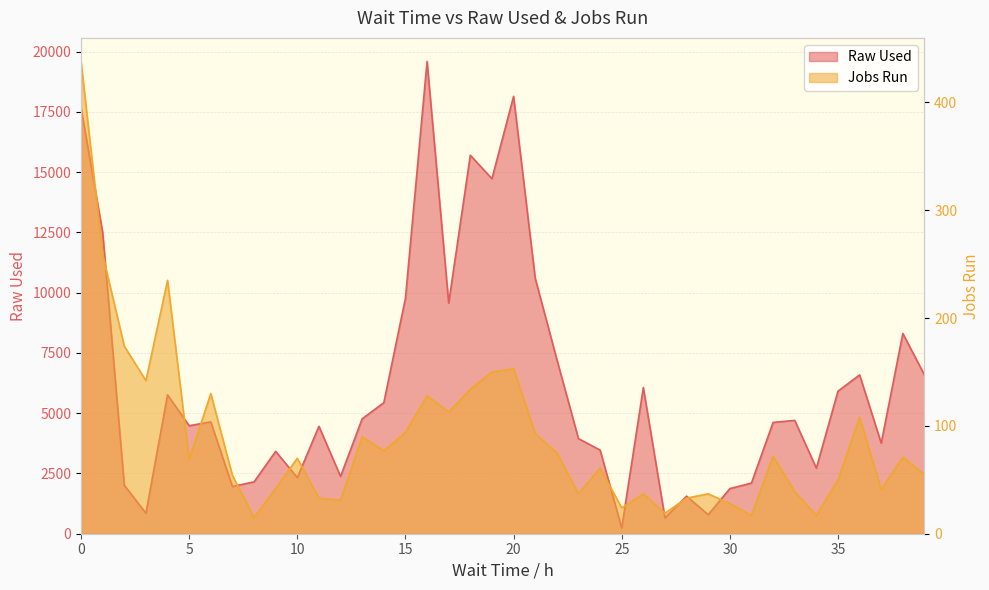

Is it true that Jobs Run equals 38.6 at 21?

False